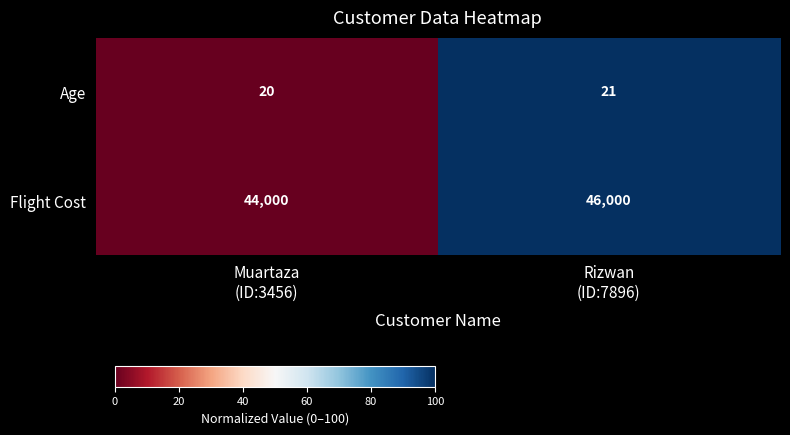

List the series in order of their peak value, lowest first.

Age, Flight Cost